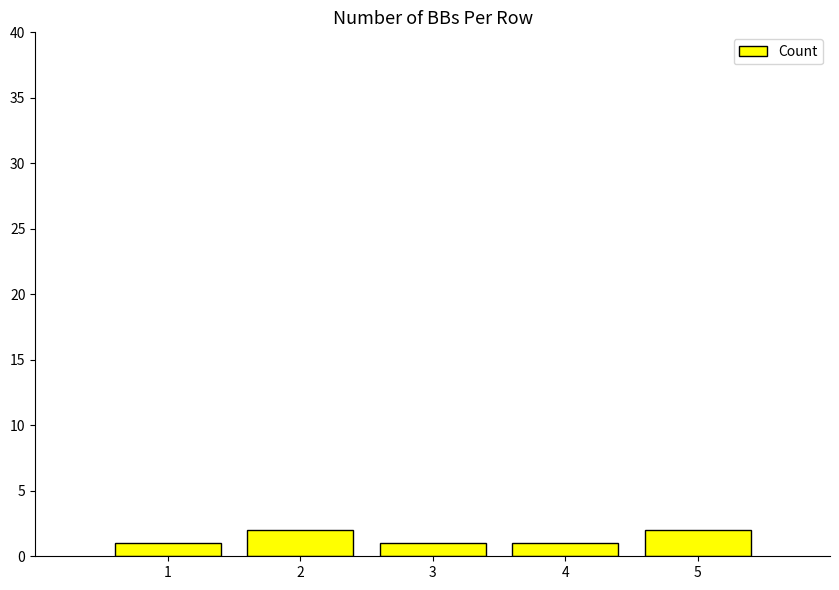

What is the maximum value shown in the chart?

2